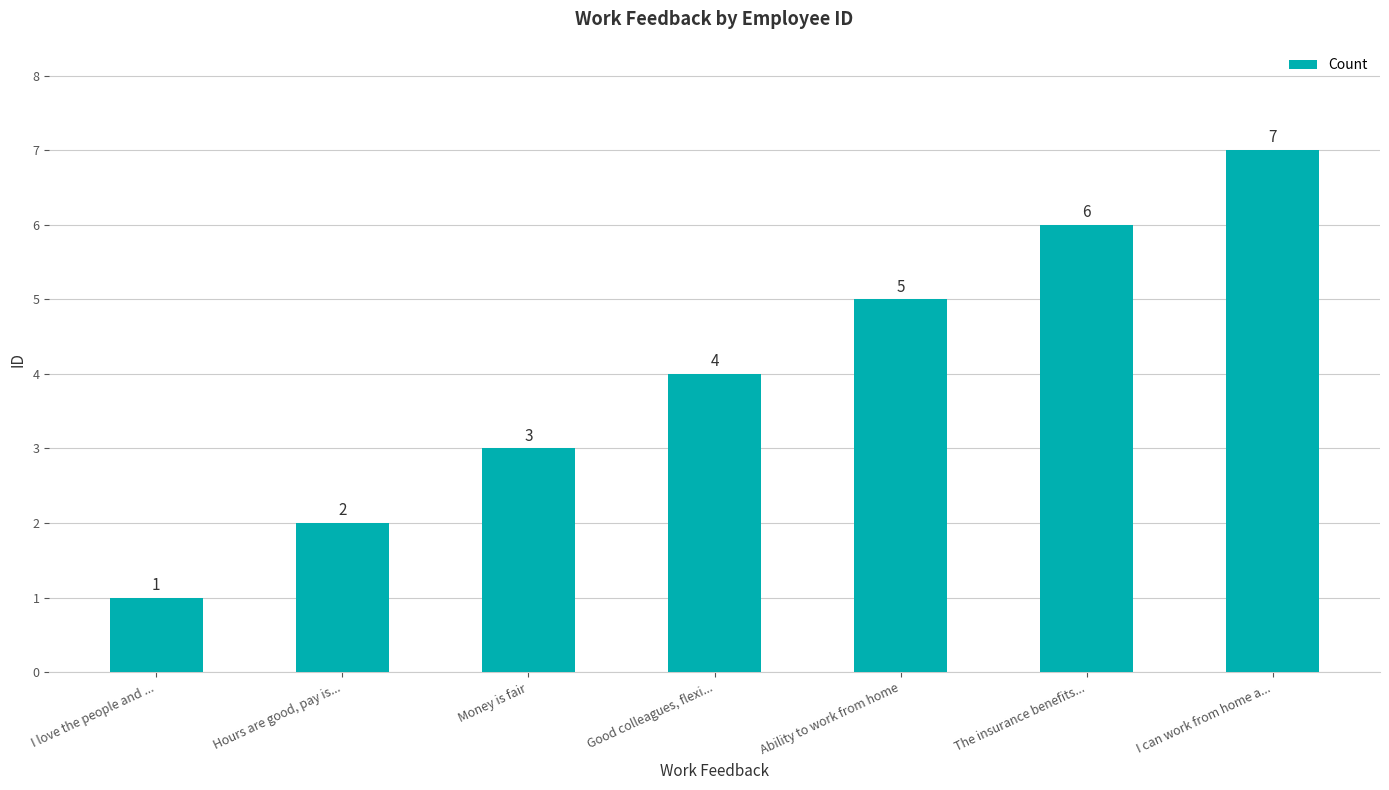

How many distinct data groups are displayed?

1